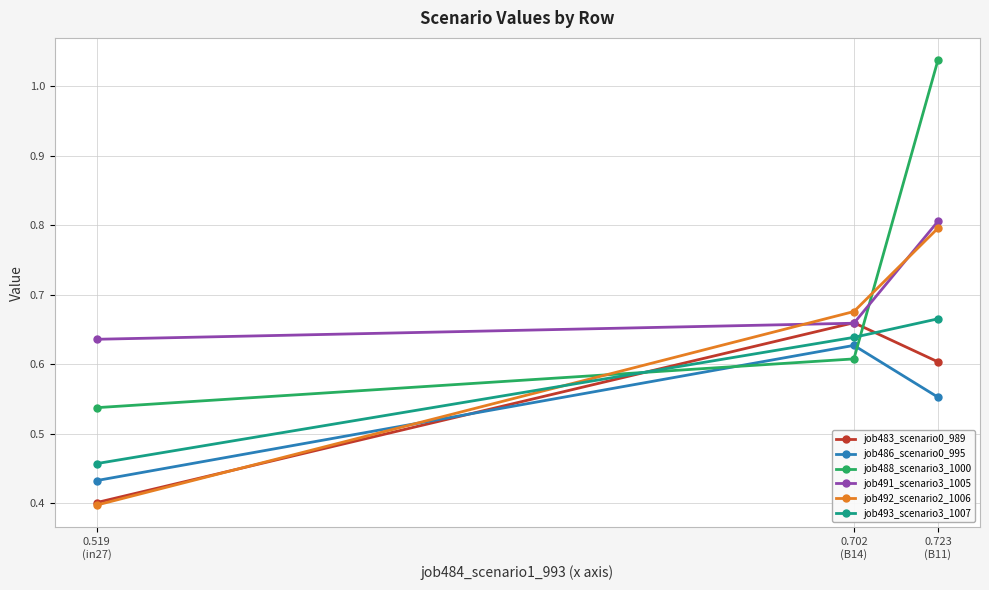

Is this an area chart (filled region under the line)?

No